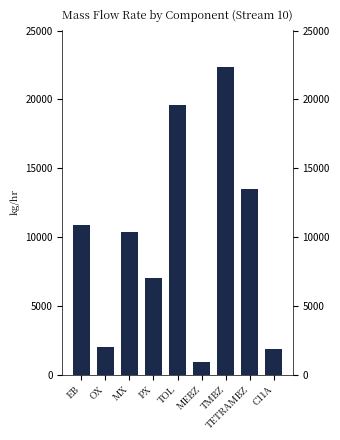

Where is the data nearest to the value 11635?

EB